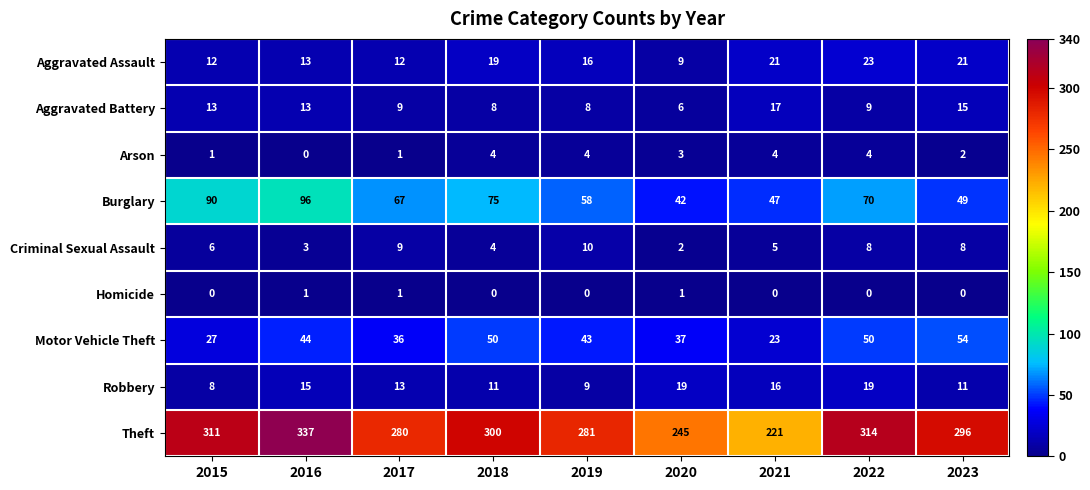

Which category has the lowest value in the Theft series?

2021